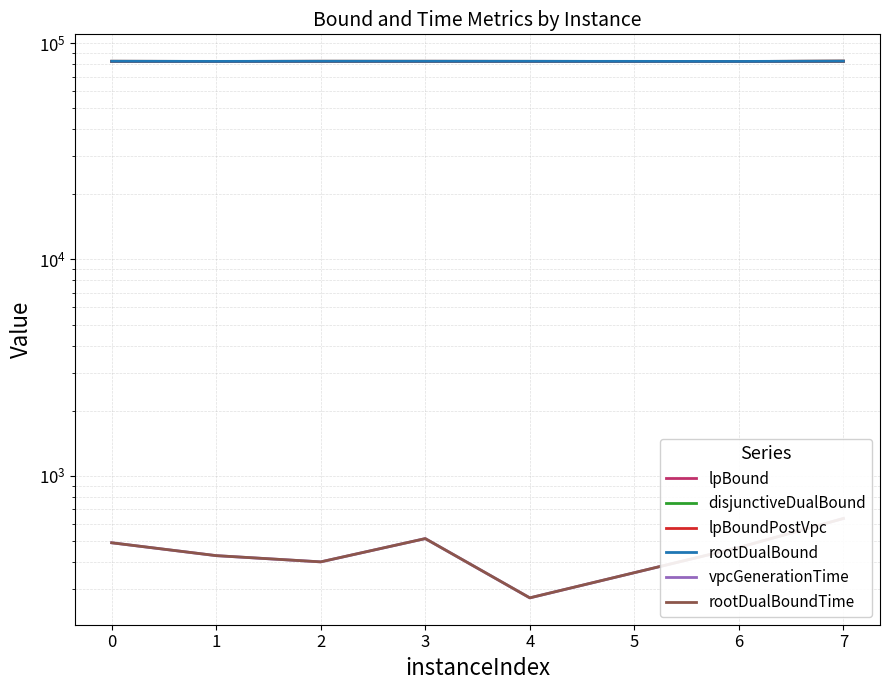

True or false: lpBoundPostVpc has more than 1 points higher than both neighbors.

False